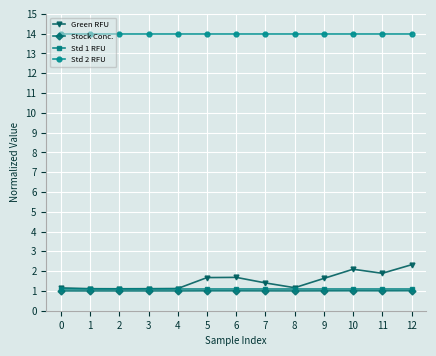

What is the average value of the Green RFU series?

1.5